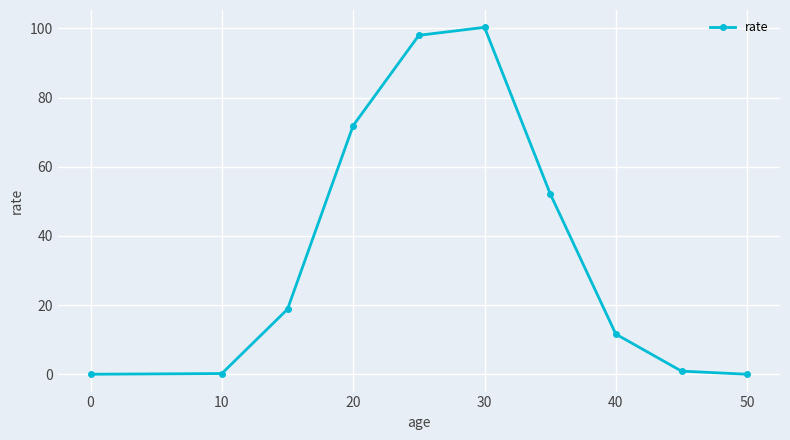

True or false: the data has more than 1 interior local peaks.

False